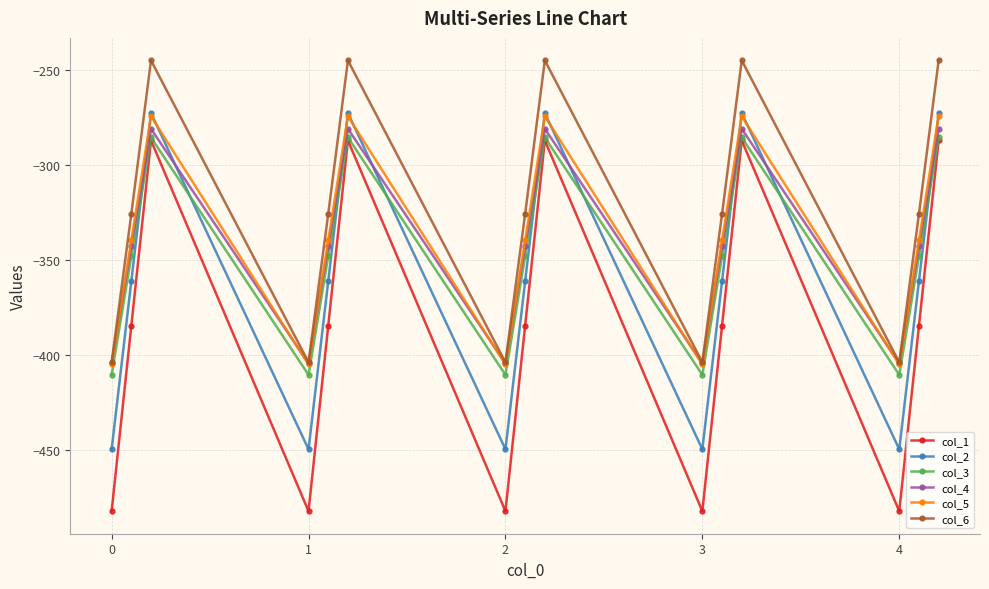

True or false: col_1 and col_5 cross at least once.

False